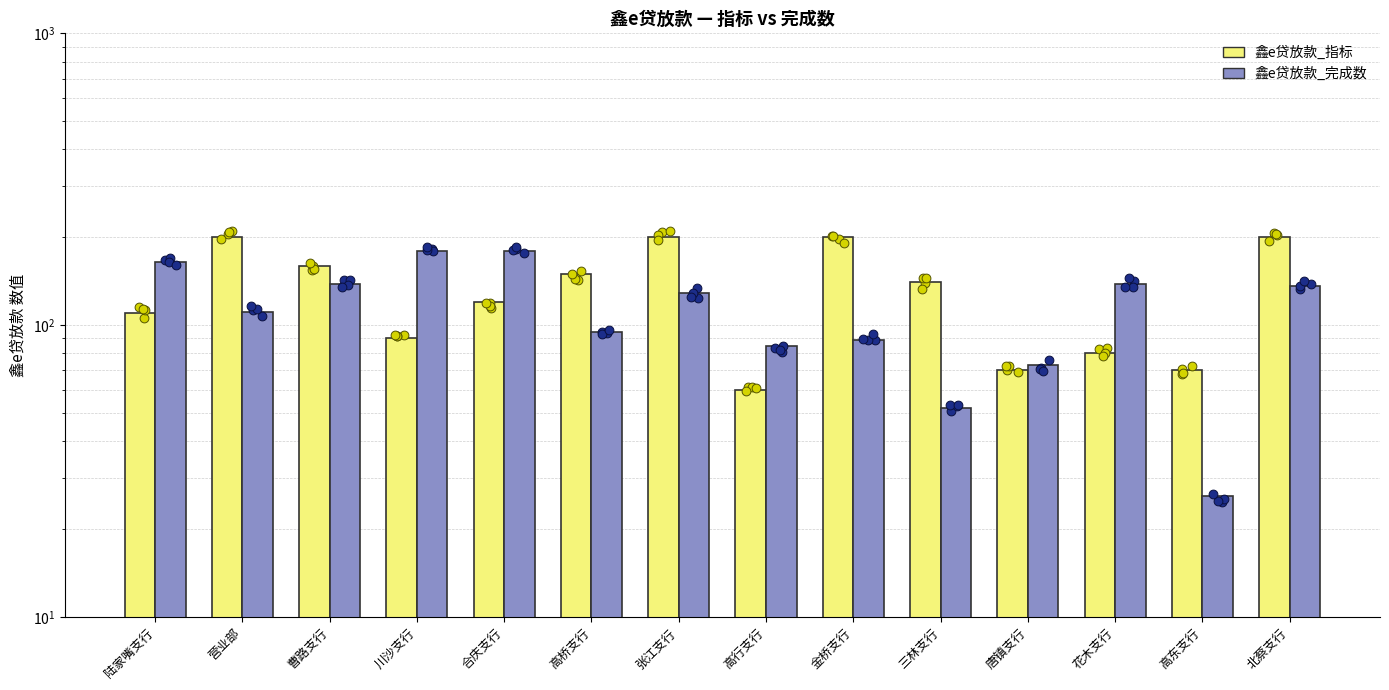

What are all the series names shown in the legend?

鑫e贷放款_指标, 鑫e贷放款_完成数